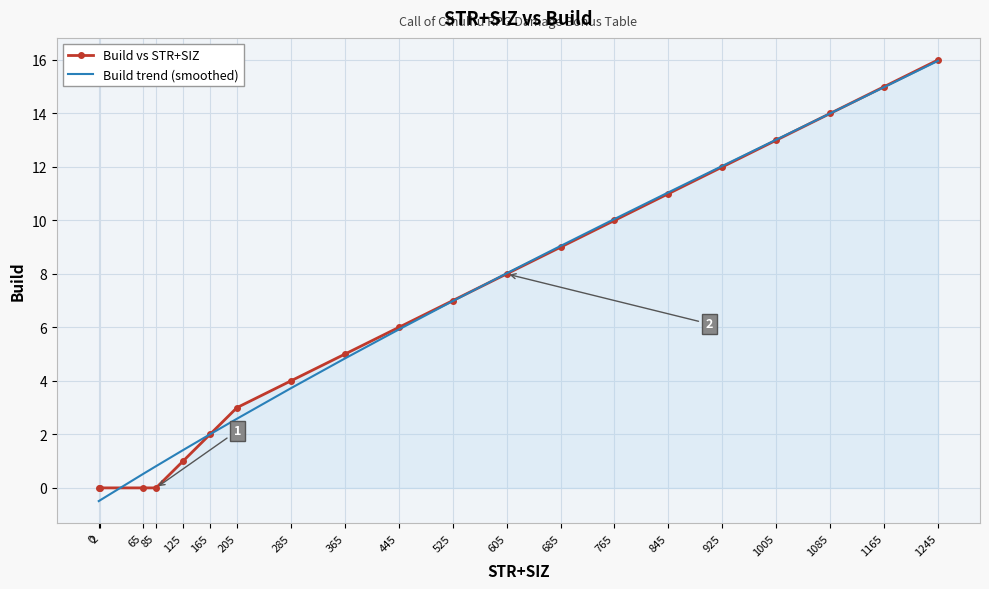

At which category is the sum across all series the highest?

1245